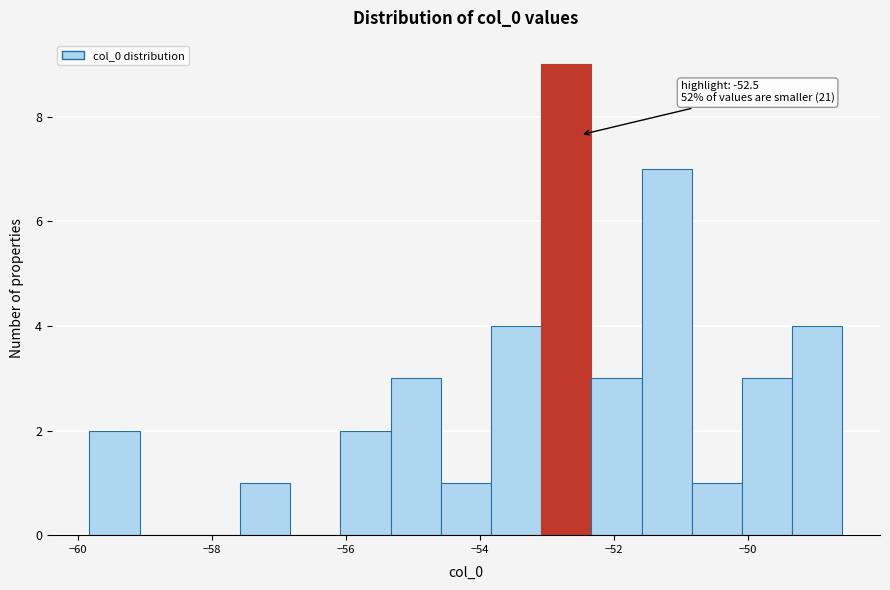

Read against the x-axis, roughly where is the centre of the tallest bar?

-52.8